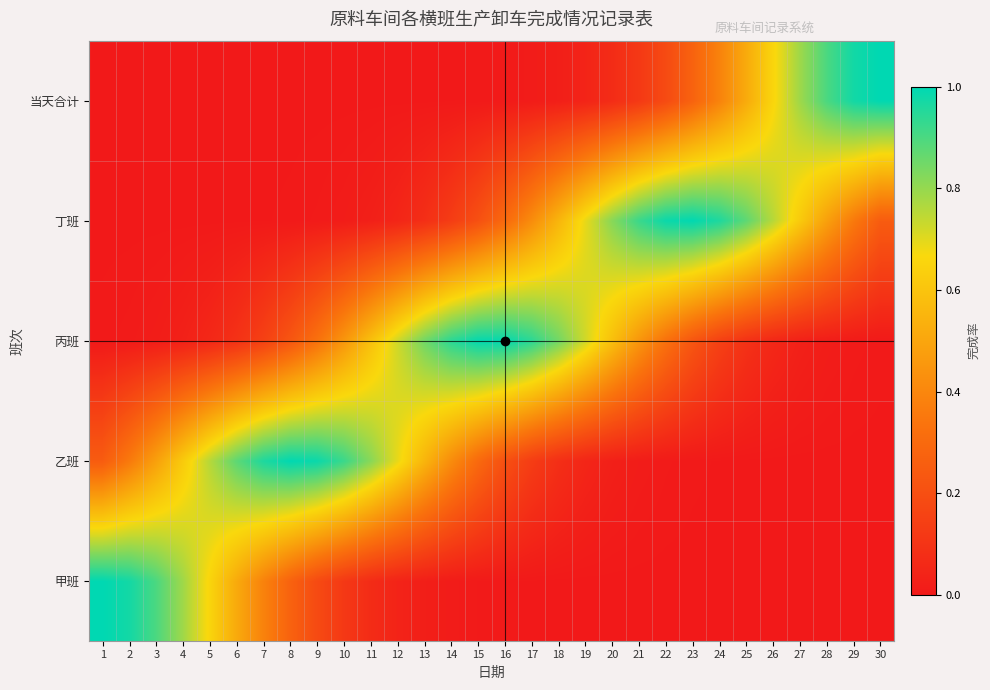

Reading left to right, transcribe all the data shown in this chart.

甲班: 1=1.0	2=1.0	3=0.9	4=0.8	5=0.7	6=0.5	7=0.4	8=0.3	9=0.2	10=0.1	11=0.1	12=0.0	13=0.0	14=0.0	15=0.0	16=0.0	17=0.0	18=0.0	19=0.0	20=0.0	21=0.0	22=0.0	23=0.0	24=0.0	25=0.0	26=0.0	27=0.0	28=0.0	29=0.0	30=0.0
乙班: 1=0.2	2=0.4	3=0.5	4=0.6	5=0.8	6=0.9	7=1.0	8=1.0	9=1.0	10=0.9	11=0.8	12=0.7	13=0.6	14=0.4	15=0.3	16=0.2	17=0.1	18=0.1	19=0.0	20=0.0	21=0.0	22=0.0	23=0.0	24=0.0	25=0.0	26=0.0	27=0.0	28=0.0	29=0.0	30=0.0
丙班: 1=0.0	2=0.0	3=0.0	4=0.0	5=0.1	6=0.1	7=0.1	8=0.2	9=0.3	10=0.4	11=0.6	12=0.7	13=0.8	14=0.9	15=1.0	16=1.0	17=0.9	18=0.8	19=0.7	20=0.6	21=0.4	22=0.3	23=0.2	24=0.1	25=0.1	26=0.1	27=0.0	28=0.0	29=0.0	30=0.0
丁班: 1=0.0	2=0.0	3=0.0	4=0.0	5=0.0	6=0.0	7=0.0	8=0.0	9=0.0	10=0.0	11=0.0	12=0.0	13=0.1	14=0.1	15=0.2	16=0.3	17=0.4	18=0.6	19=0.7	20=0.8	21=0.9	22=1.0	23=1.0	24=1.0	25=0.9	26=0.8	27=0.6	28=0.5	29=0.4	30=0.2
当天合计: 1=0.0	2=0.0	3=0.0	4=0.0	5=0.0	6=0.0	7=0.0	8=0.0	9=0.0	10=0.0	11=0.0	12=0.0	13=0.0	14=0.0	15=0.0	16=0.0	17=0.0	18=0.0	19=0.0	20=0.1	21=0.1	22=0.2	23=0.3	24=0.4	25=0.5	26=0.7	27=0.8	28=0.9	29=1.0	30=1.0